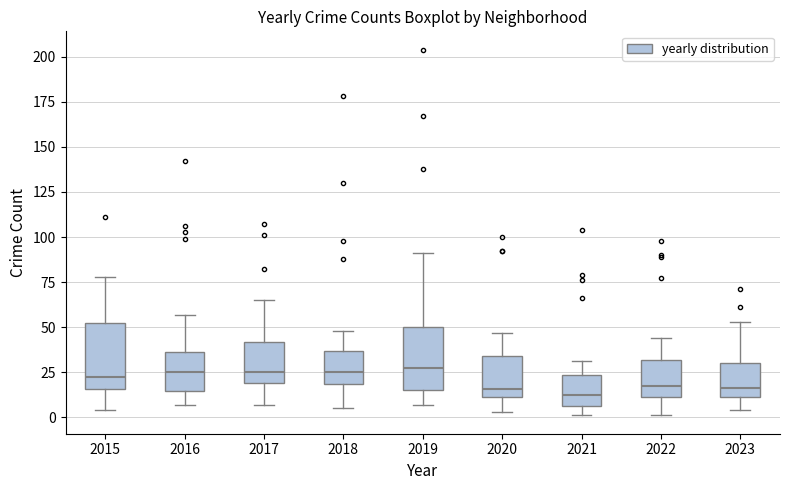

Where is the lower edge of the box at x = 2020 on the y-axis? The values are not printed on the chart, so give them approximately, as read against the axis.

10